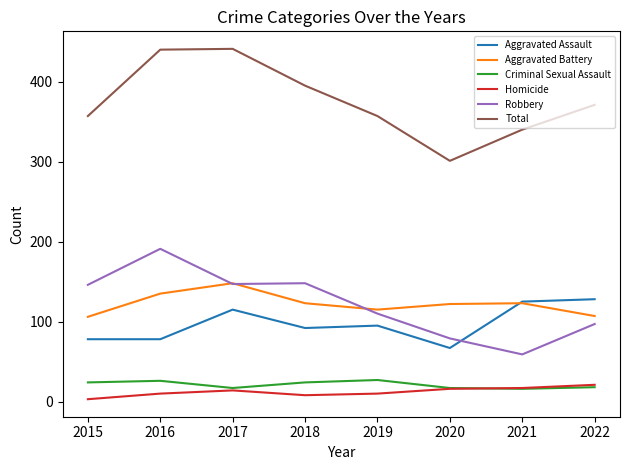

True or false: Total and Aggravated Assault intersect in this chart.

False